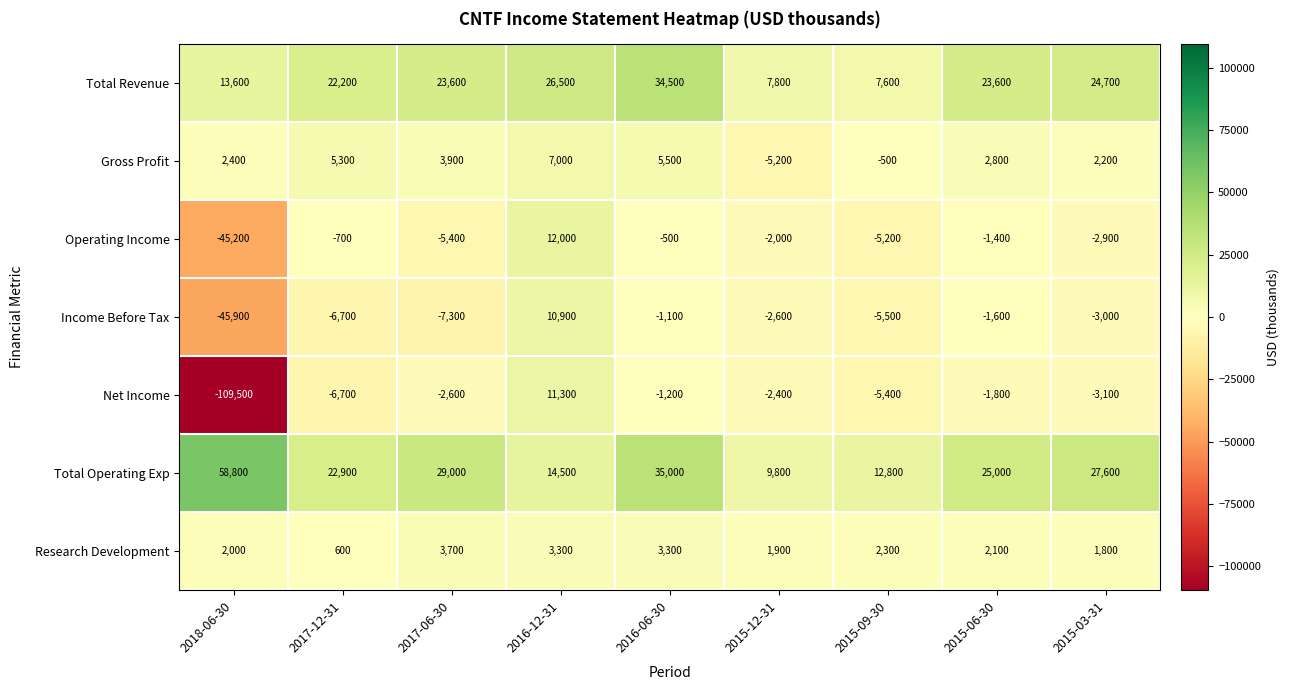

What is the sum of the Income Before Tax values at 2015-09-30 and 2018-06-30?

-51400